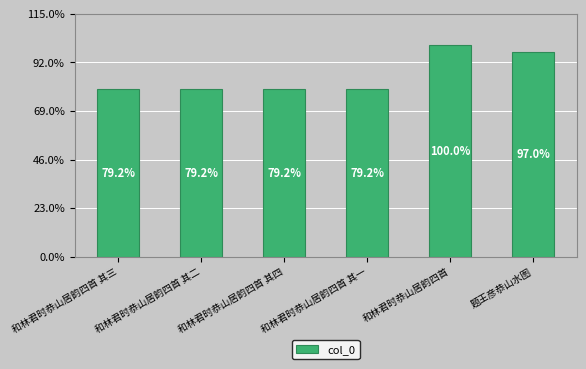

True or false: the data shows 283986 at 和林君时恭山居韵四首 其四.

False